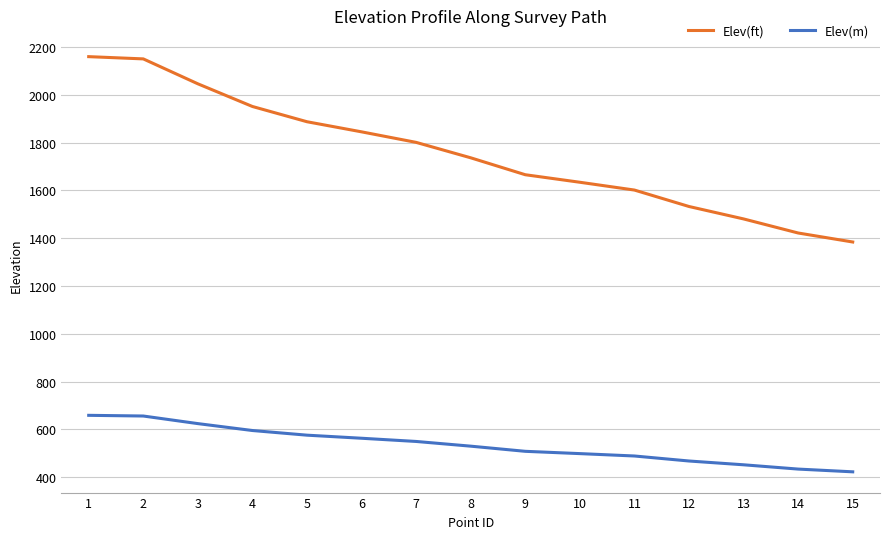

What is the lowest value of the Elev(ft) series?

1384.2